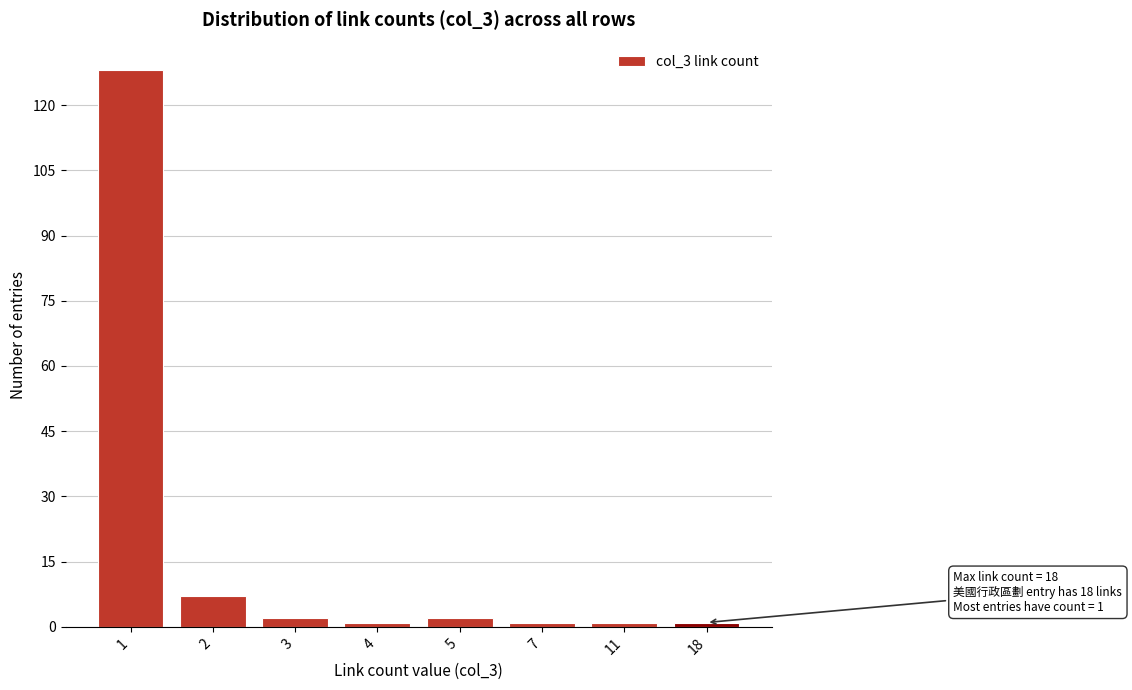

Reading left to right, what are all the values shown in this chart?

128	7	2	1	2	1	1	1